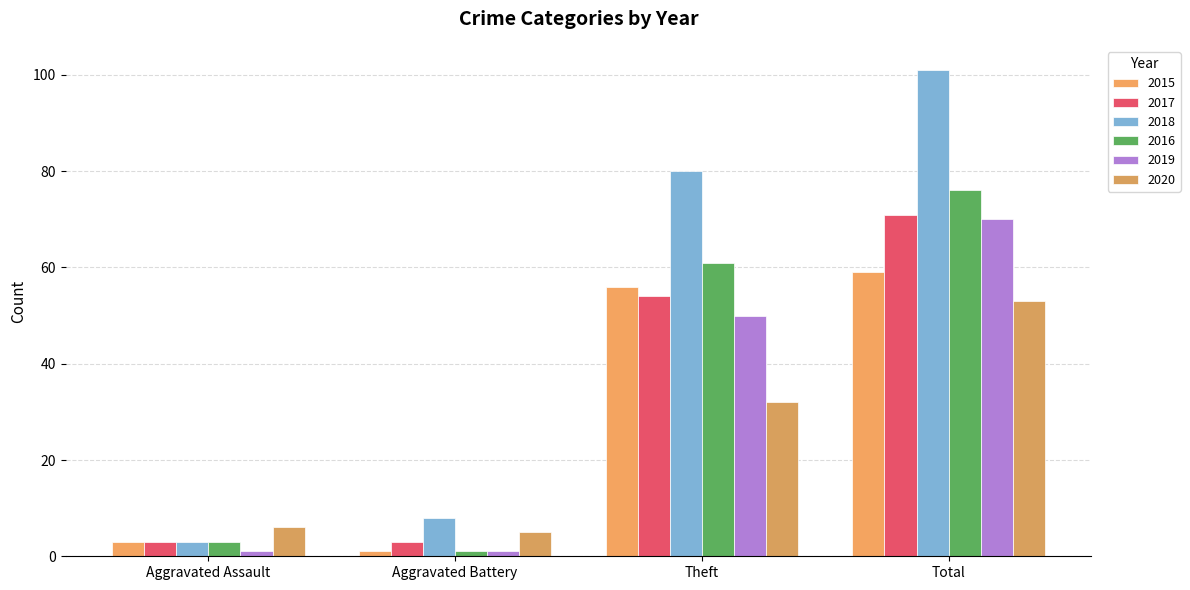

The value of 2015 at Total is 99. True or false?

False